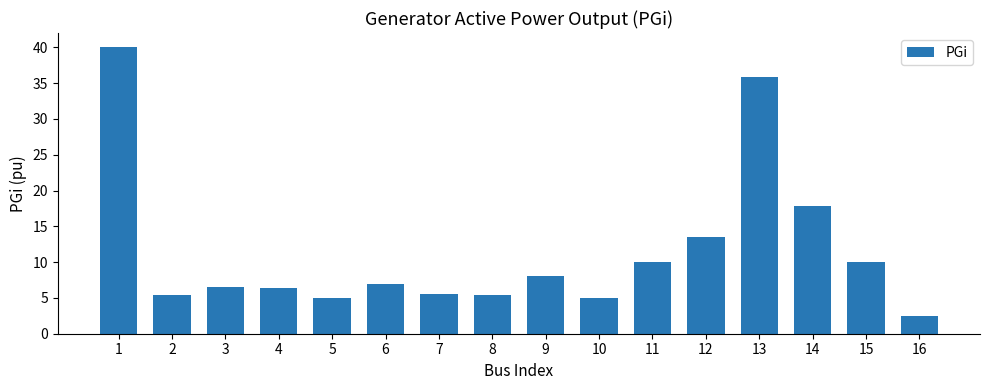

Which label corresponds to the smallest value in the chart?

16